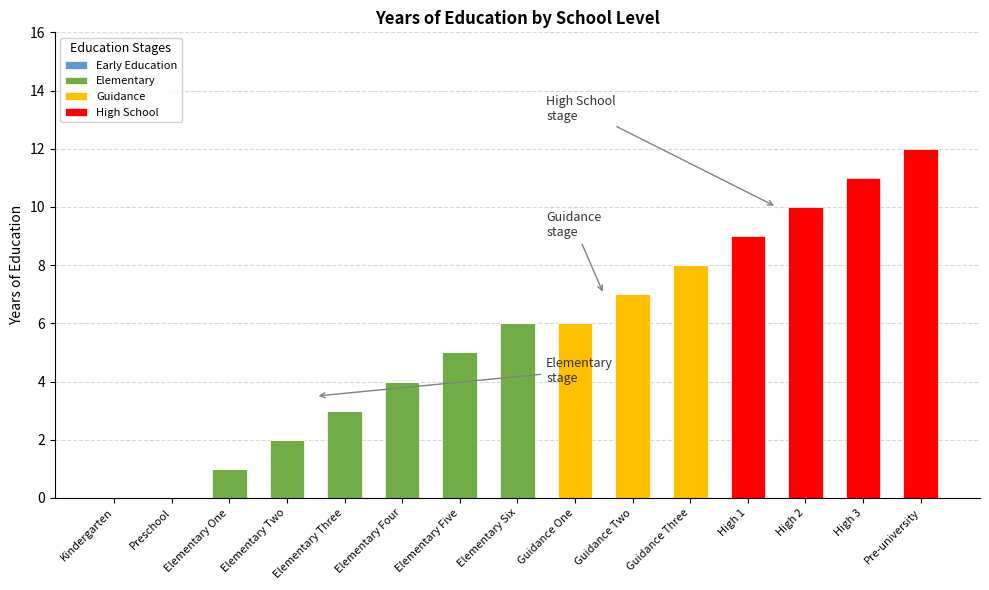

The Elementary series shows 1 at Elementary One. True or false?

True